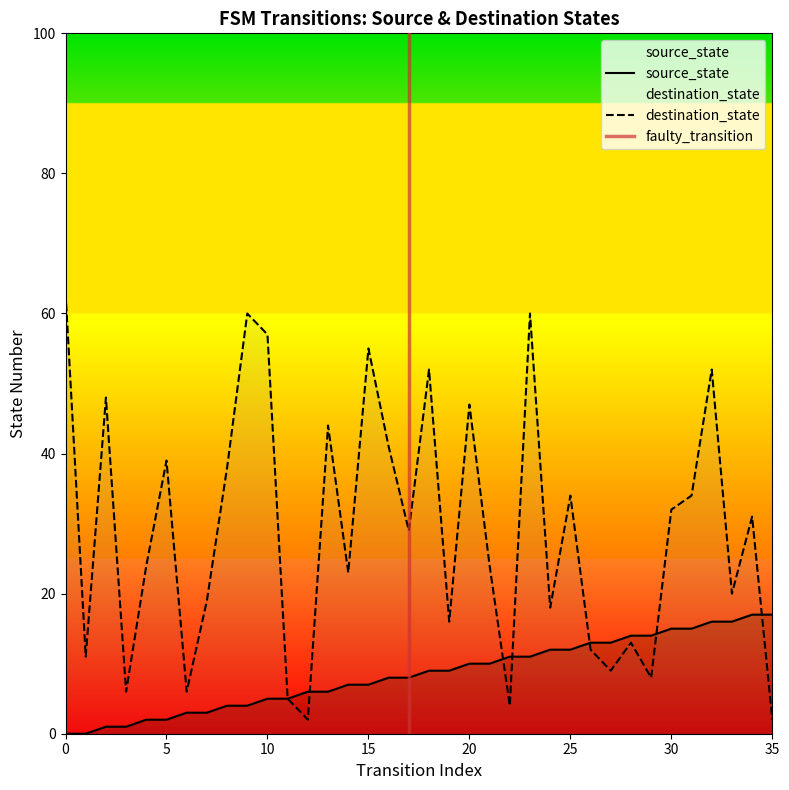

True or false: source_state has a value of 23 at 27.

False